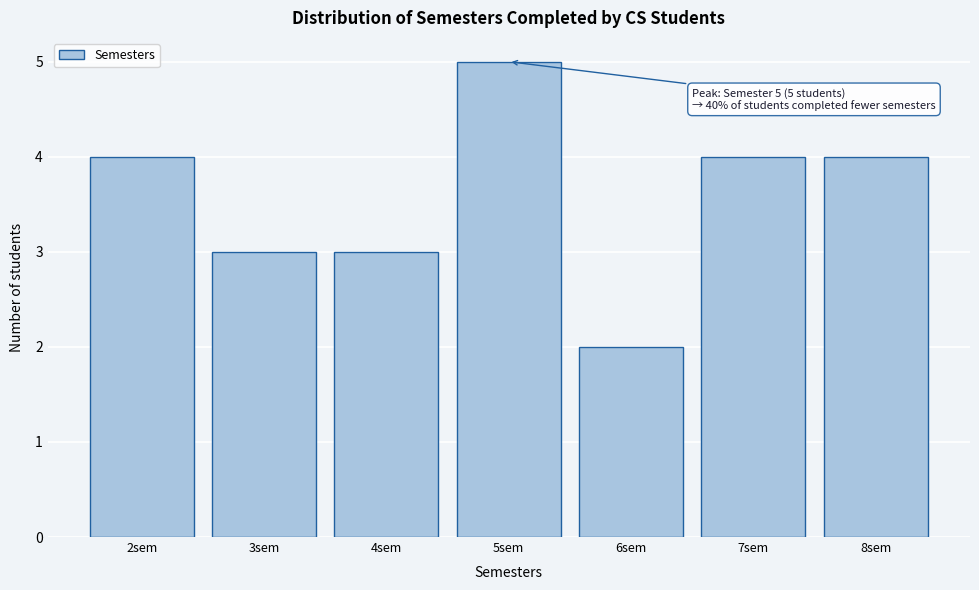

Reading left to right, transcribe all the data shown in this chart.

4	3	3	5	2	4	4